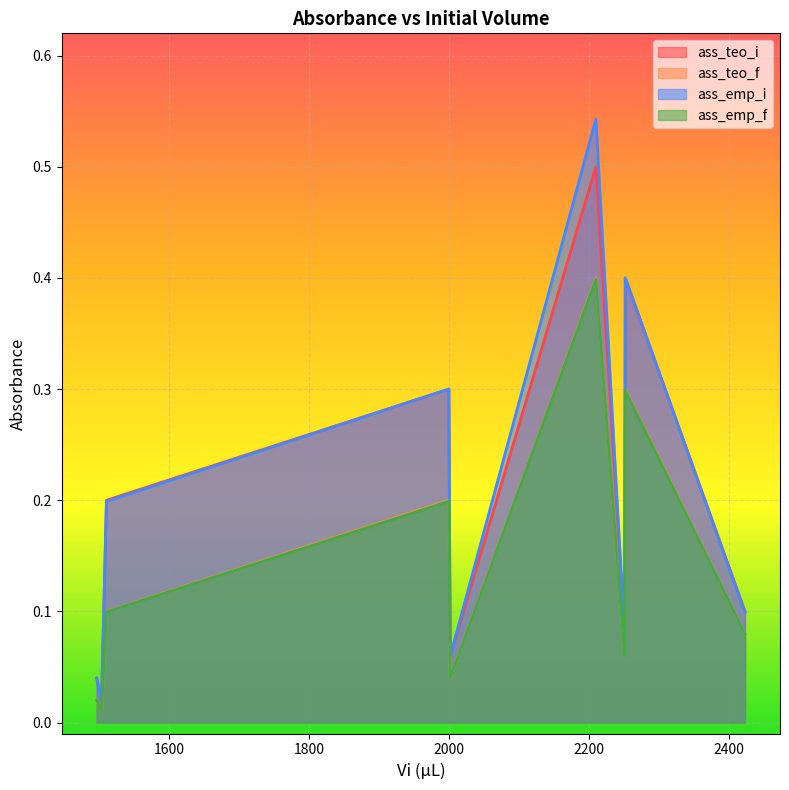

Is the value of ass_emp_i at 2423 greater than the value of ass_teo_i at 2210?

No